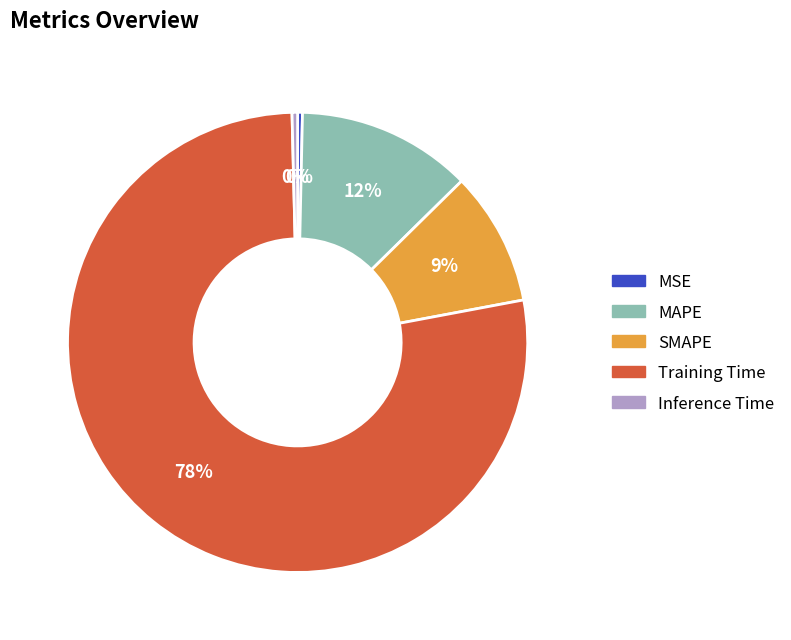

Which slice is the largest?

Training Time